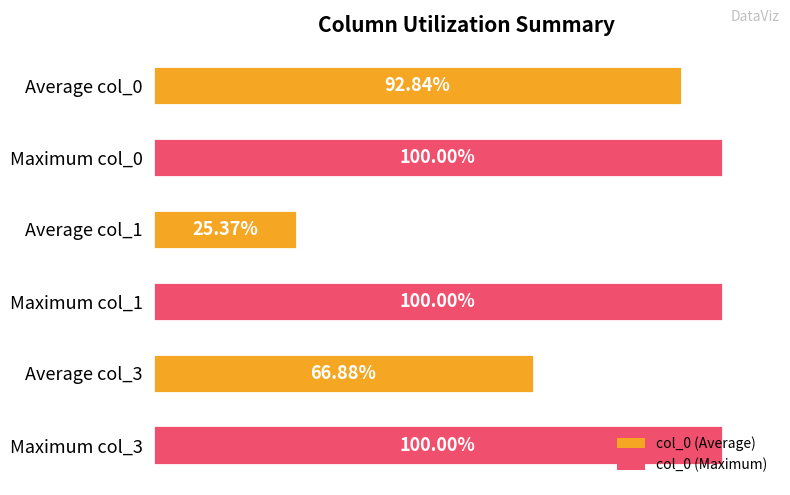

Which has a higher value, Maximum col_0 or Average col_1?

Maximum col_0